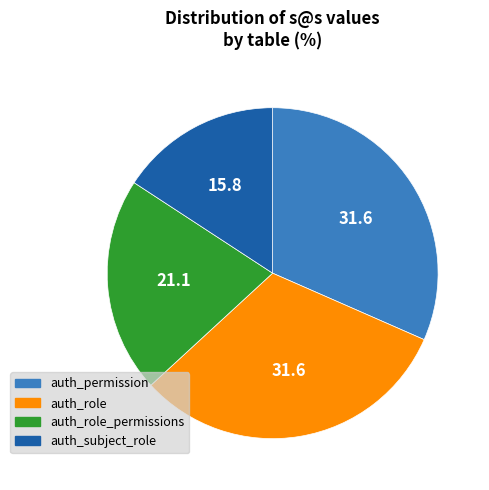

Is it true that auth_subject_role is 16% of the pie?

True